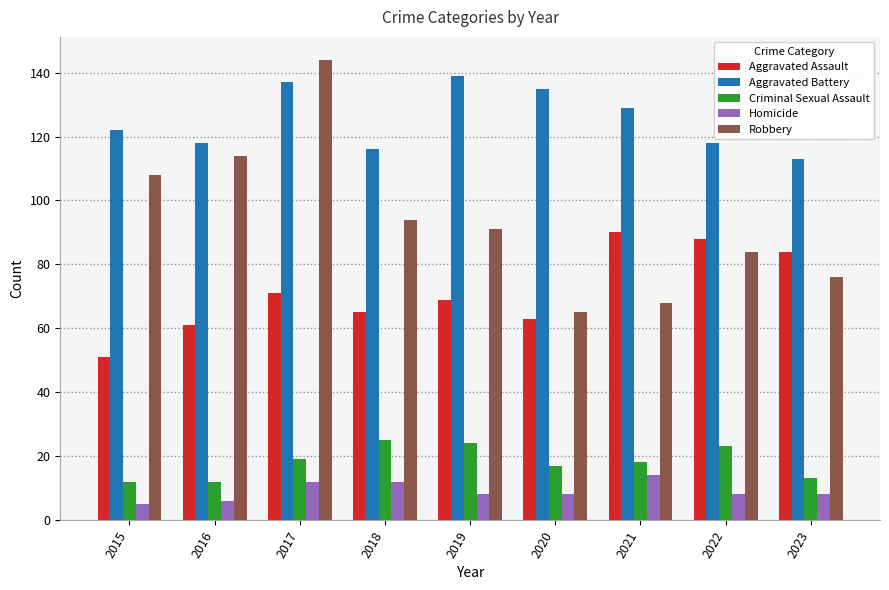

Which series has the largest range (max minus min)?

Robbery